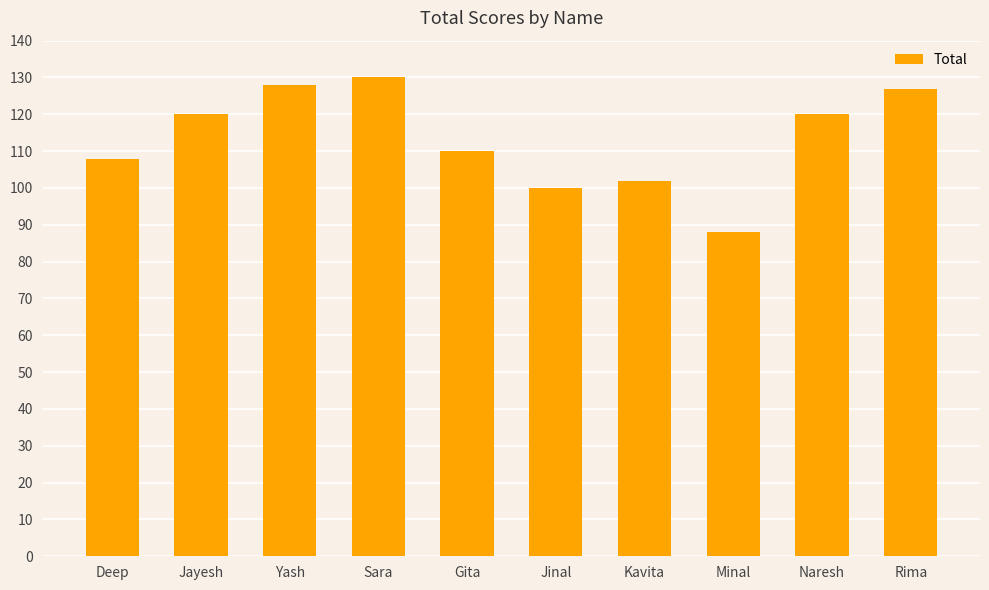

Approximately how many times larger is the value at Gita compared to Yash?

0.9